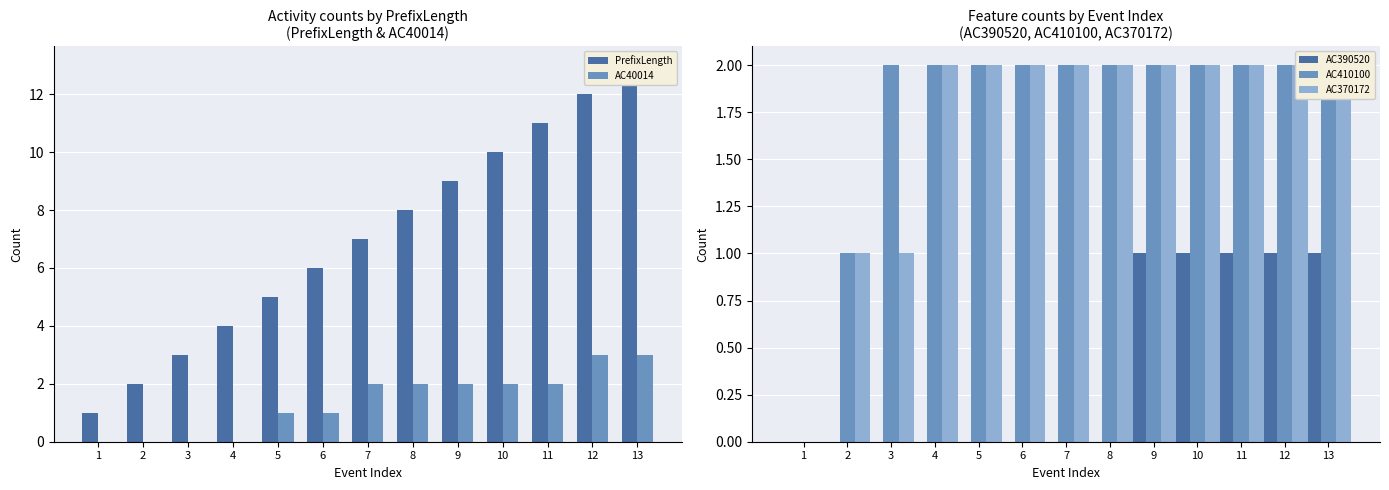

Reading right to left, extract all data points from this chart.

PrefixLength: 13=13	12=12	11=11	10=10	9=9	8=8	7=7	6=6	5=5	4=4	3=3	2=2	1=1
AC40014: 13=3	12=3	11=2	10=2	9=2	8=2	7=2	6=1	5=1	4=0	3=0	2=0	1=0
AC390520: 13=1	12=1	11=1	10=1	9=1	8=0	7=0	6=0	5=0	4=0	3=0	2=0	1=0
AC410100: 13=2	12=2	11=2	10=2	9=2	8=2	7=2	6=2	5=2	4=2	3=2	2=1	1=0
AC370172: 13=2	12=2	11=2	10=2	9=2	8=2	7=2	6=2	5=2	4=2	3=1	2=1	1=0